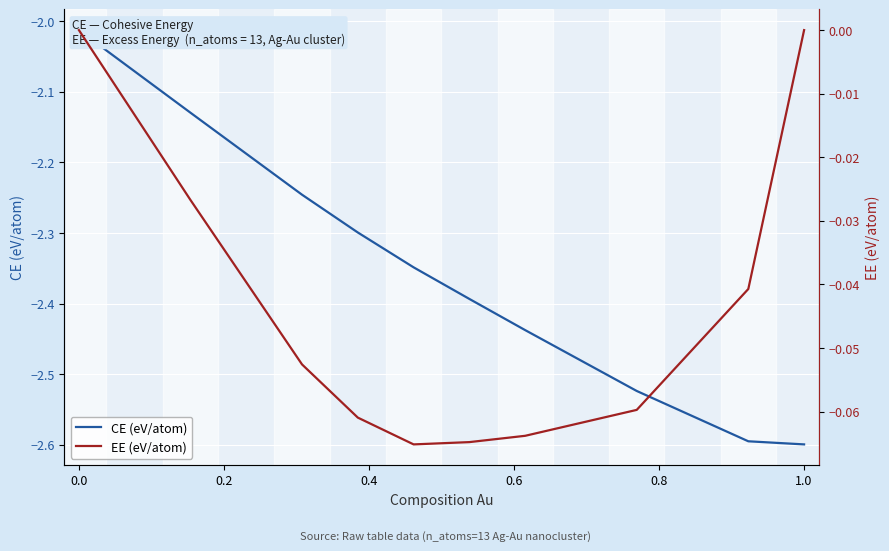

True or false: CE (eV/atom) and EE (eV/atom) cross at least once.

False